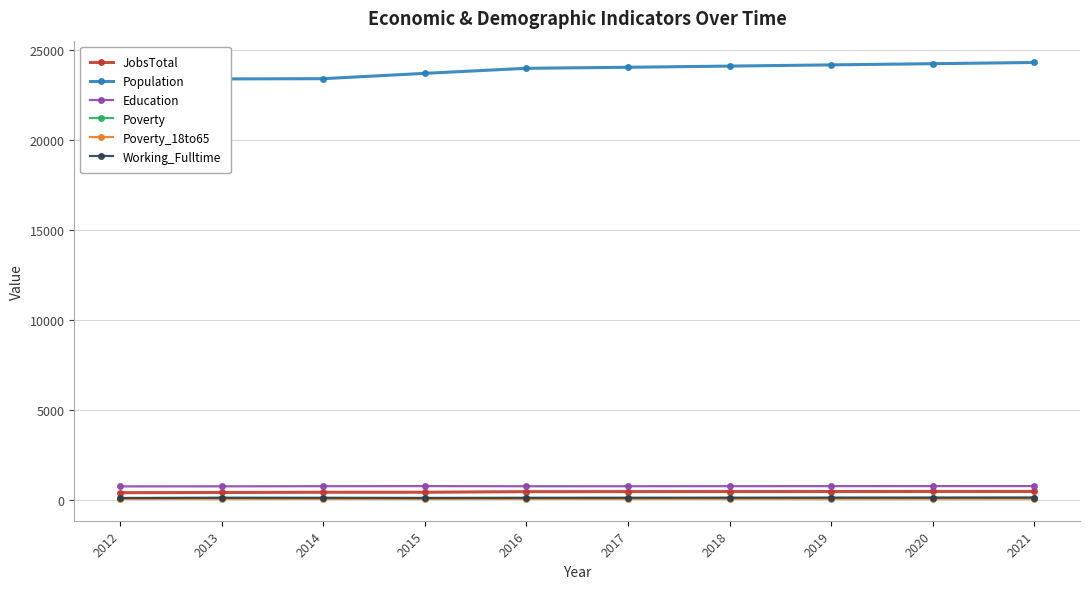

Is this an area chart (filled region under the line)?

No